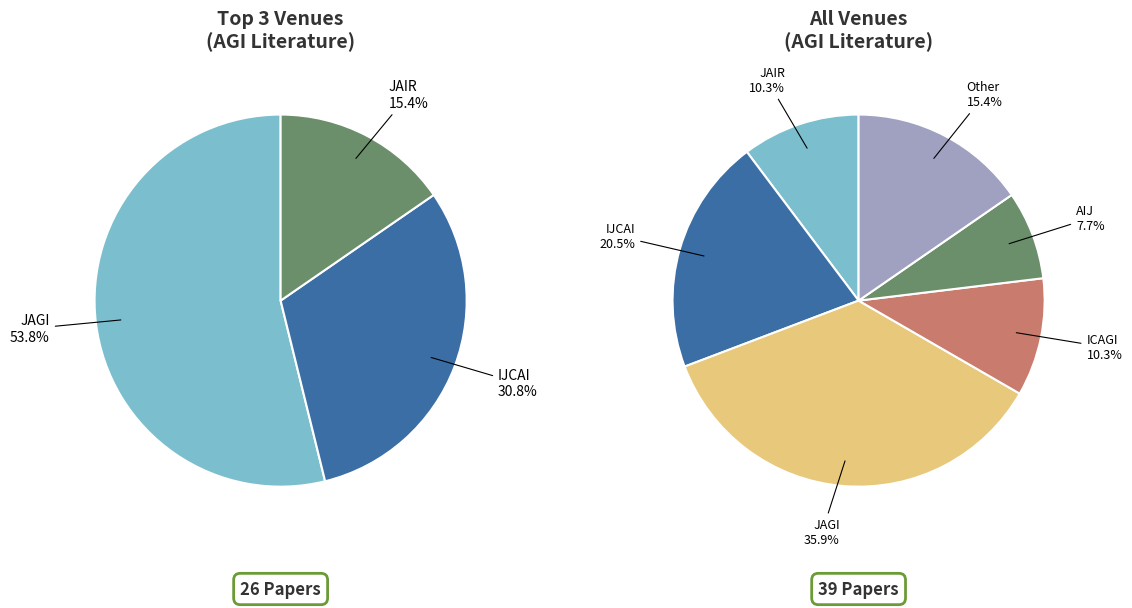

Rank the categories by value from highest to lowest.

JAGI, IJCAI, Other, JAIR, ICAGI, AIJ